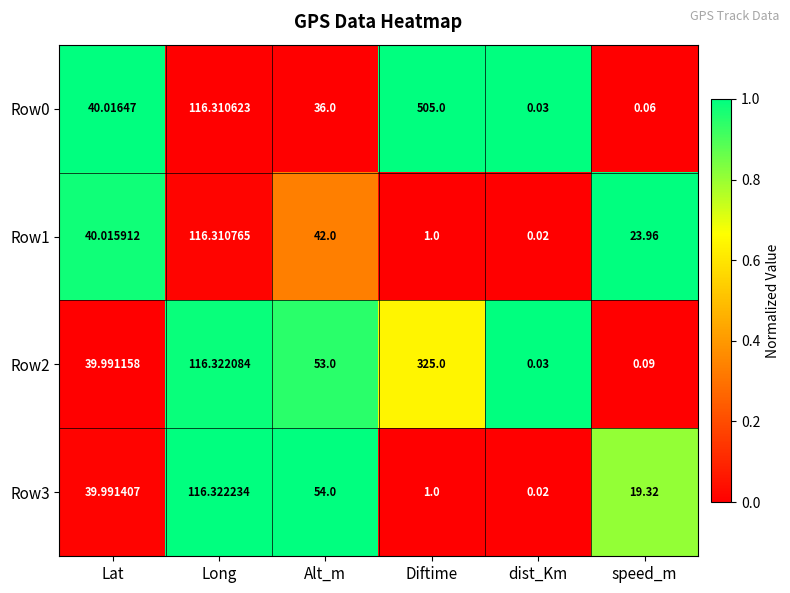

At which label does Row2 reach its peak?

Diftime